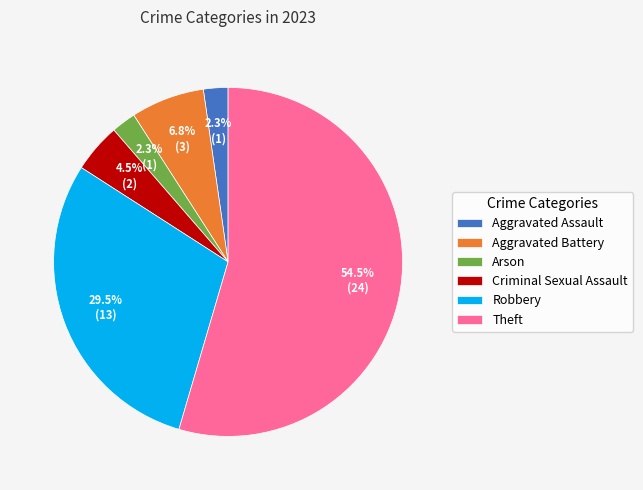

What is the total percentage of Criminal Sexual Assault and Theft?

59.1%